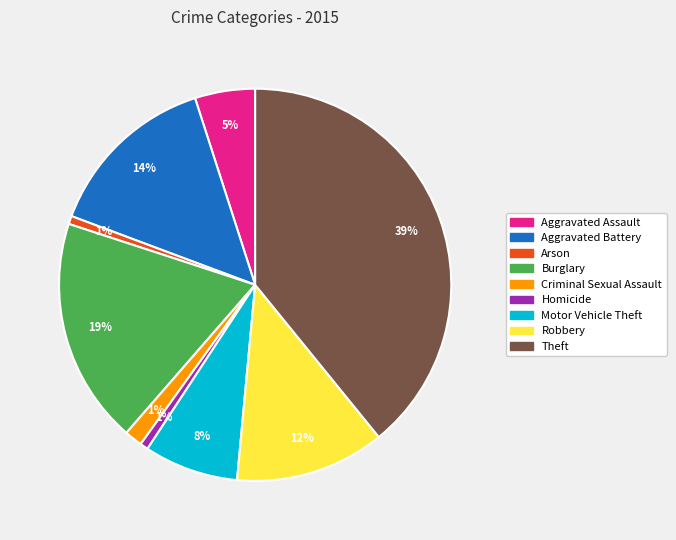

Which category has the biggest portion of the pie?

Theft